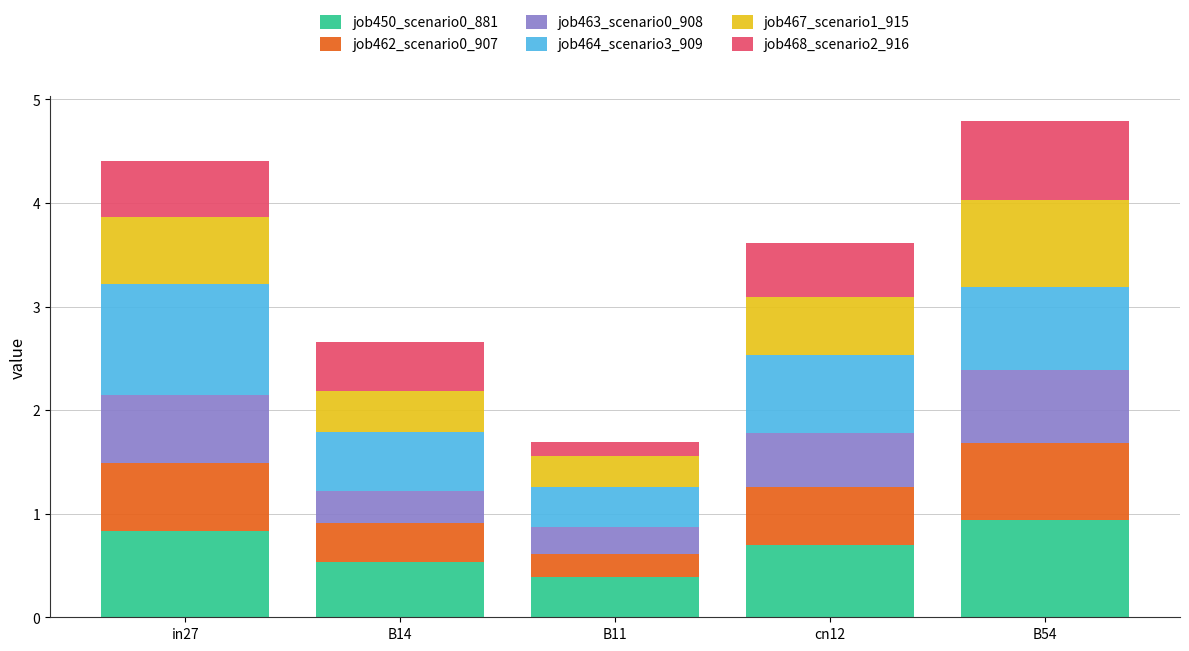

Count the number of categories in the chart.

5